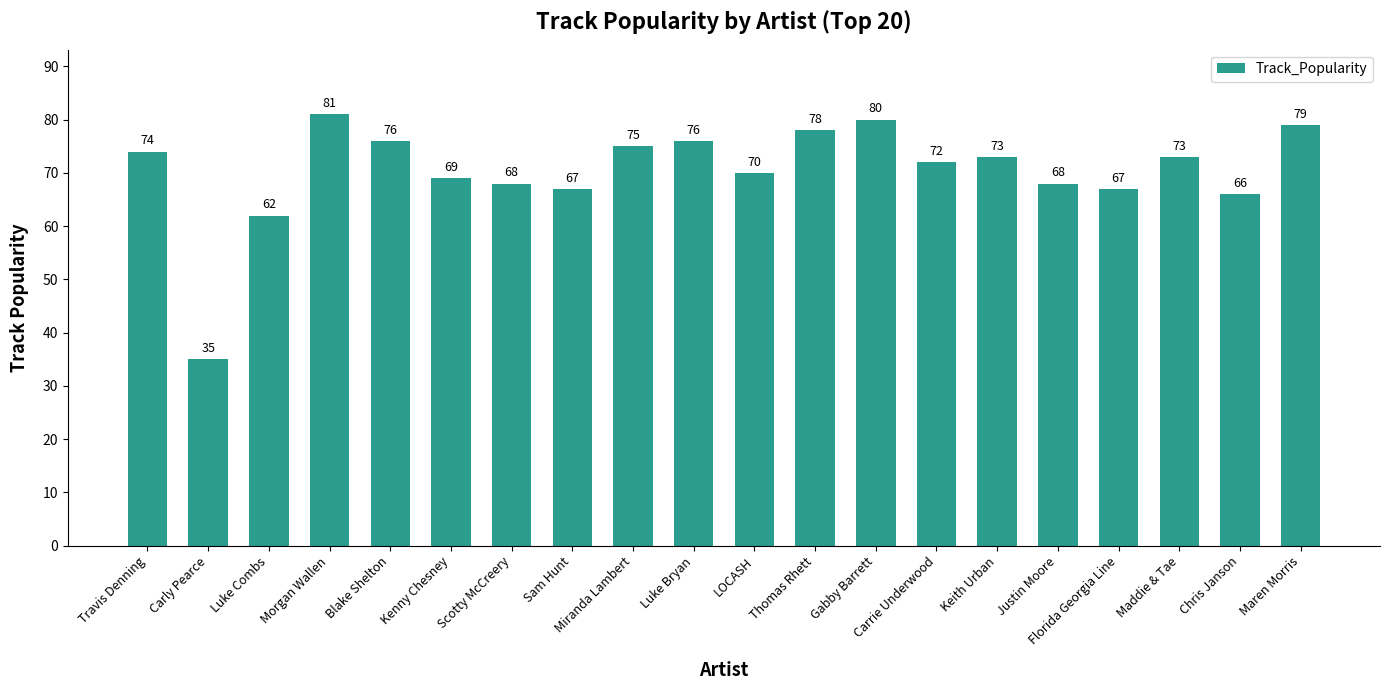

What is the value of the 14th bar from the left?

72